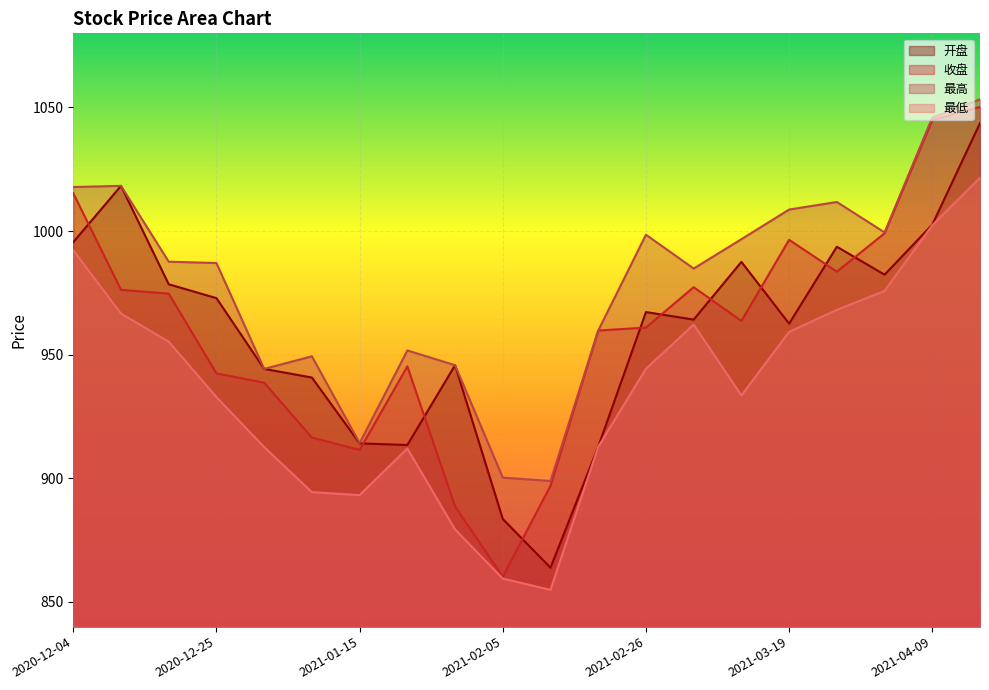

What position from the right is 2021-01-29?

12